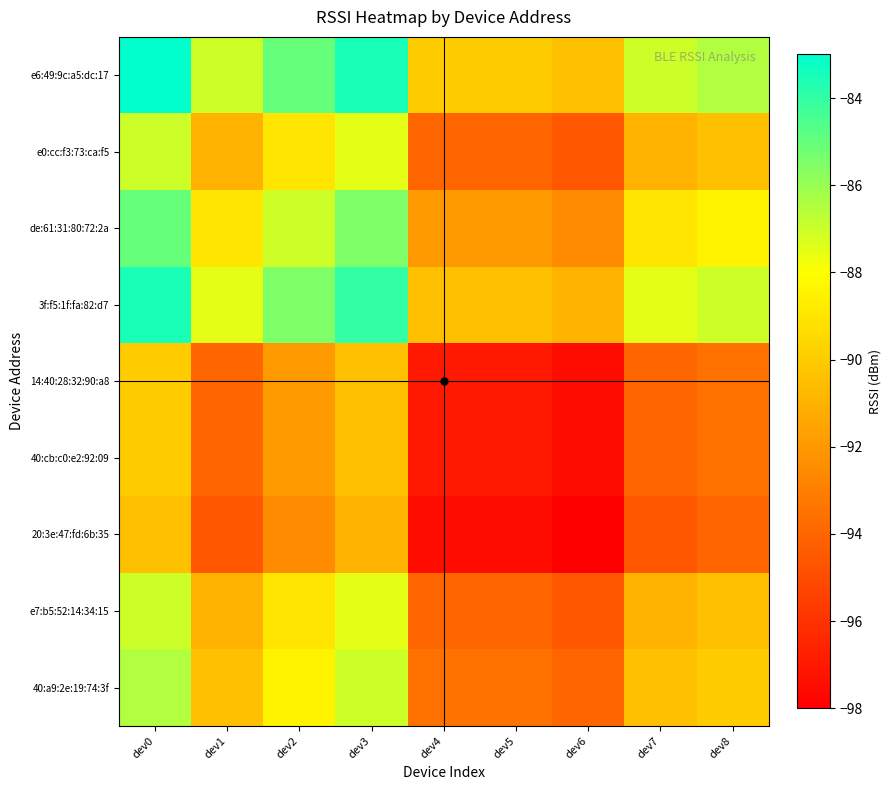

Reading left to right, transcribe all the data shown in this chart.

e6:49:9c:a5:dc:17: dev0=-83.0	dev1=-87.0	dev2=-85.0	dev3=-83.5	dev4=-90.0	dev5=-90.0	dev6=-90.5	dev7=-87.0	dev8=-86.5
e0:cc:f3:73:ca:f5: dev0=-87.0	dev1=-91.0	dev2=-89.0	dev3=-87.5	dev4=-94.0	dev5=-94.0	dev6=-94.5	dev7=-91.0	dev8=-90.5
de:61:31:80:72:2a: dev0=-85.0	dev1=-89.0	dev2=-87.0	dev3=-85.5	dev4=-92.0	dev5=-92.0	dev6=-92.5	dev7=-89.0	dev8=-88.5
3f:f5:1f:fa:82:d7: dev0=-83.5	dev1=-87.5	dev2=-85.5	dev3=-84.0	dev4=-90.5	dev5=-90.5	dev6=-91.0	dev7=-87.5	dev8=-87.0
14:40:28:32:90:a8: dev0=-90.0	dev1=-94.0	dev2=-92.0	dev3=-90.5	dev4=-97.0	dev5=-97.0	dev6=-97.5	dev7=-94.0	dev8=-93.5
40:cb:c0:e2:92:09: dev0=-90.0	dev1=-94.0	dev2=-92.0	dev3=-90.5	dev4=-97.0	dev5=-97.0	dev6=-97.5	dev7=-94.0	dev8=-93.5
20:3e:47:fd:6b:35: dev0=-90.5	dev1=-94.5	dev2=-92.5	dev3=-91.0	dev4=-97.5	dev5=-97.5	dev6=-98.0	dev7=-94.5	dev8=-94.0
e7:b5:52:14:34:15: dev0=-87.0	dev1=-91.0	dev2=-89.0	dev3=-87.5	dev4=-94.0	dev5=-94.0	dev6=-94.5	dev7=-91.0	dev8=-90.5
40:a9:2e:19:74:3f: dev0=-86.5	dev1=-90.5	dev2=-88.5	dev3=-87.0	dev4=-93.5	dev5=-93.5	dev6=-94.0	dev7=-90.5	dev8=-90.0